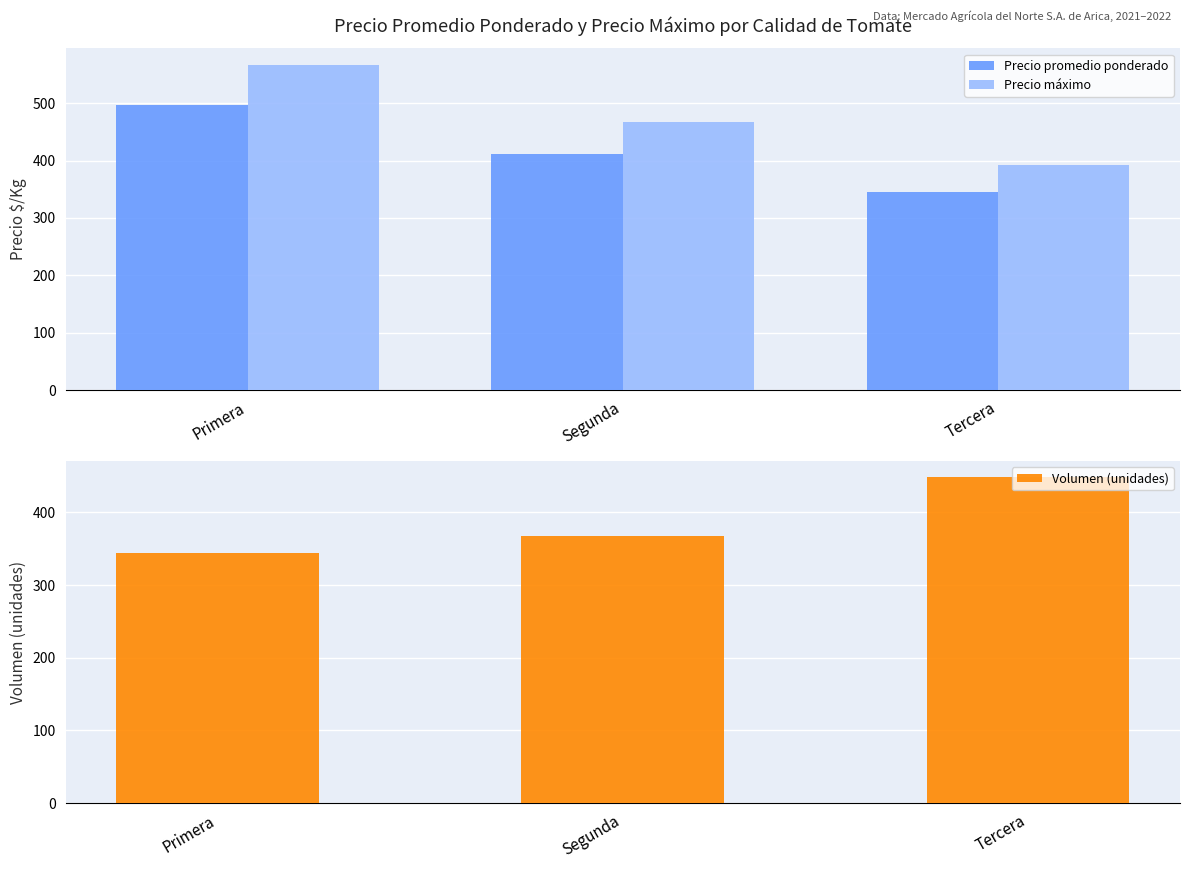

At which category does the chart reach its peak across all series?

Primera